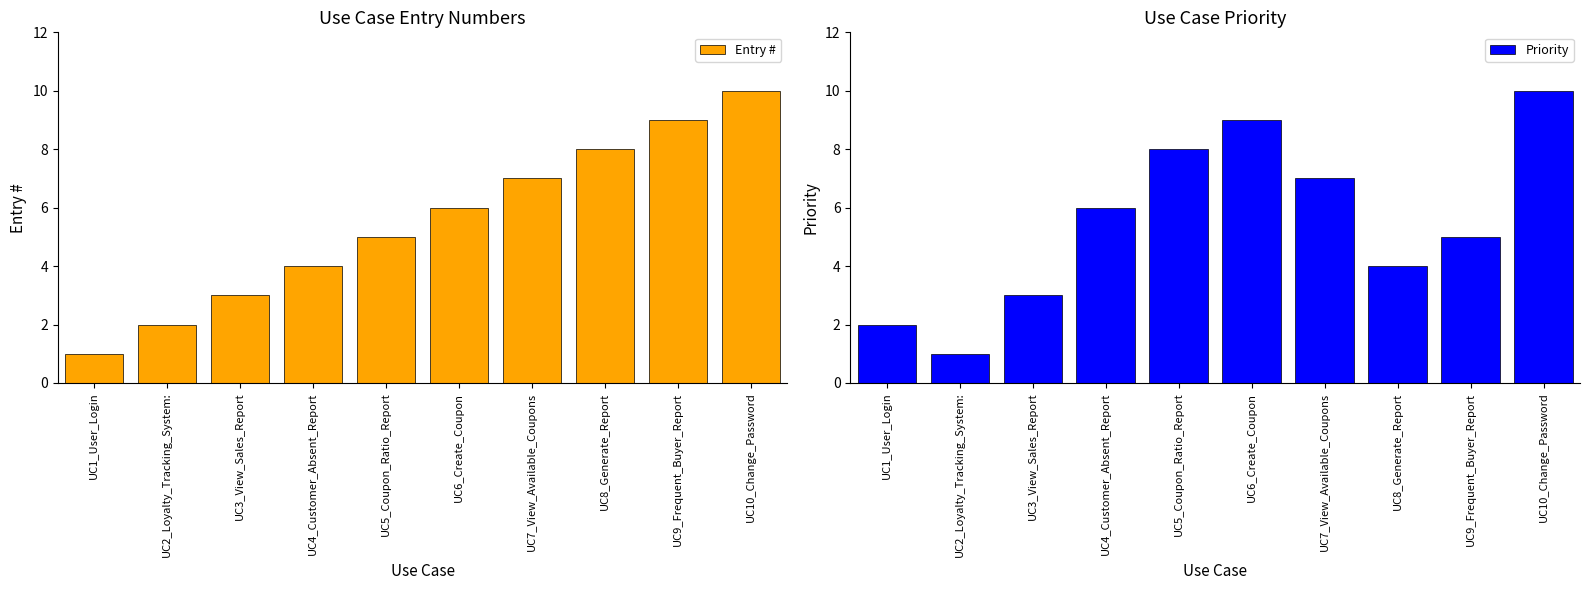

Which series has the widest spread of values?

Entry #